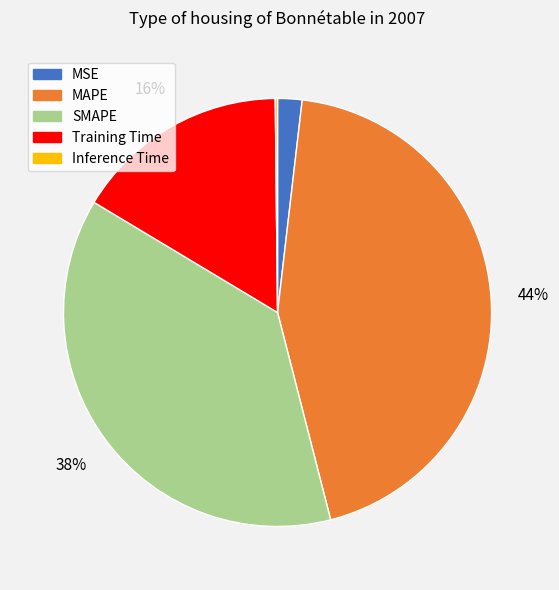

To the nearest percent, what percentage of the pie is MAPE?

44%